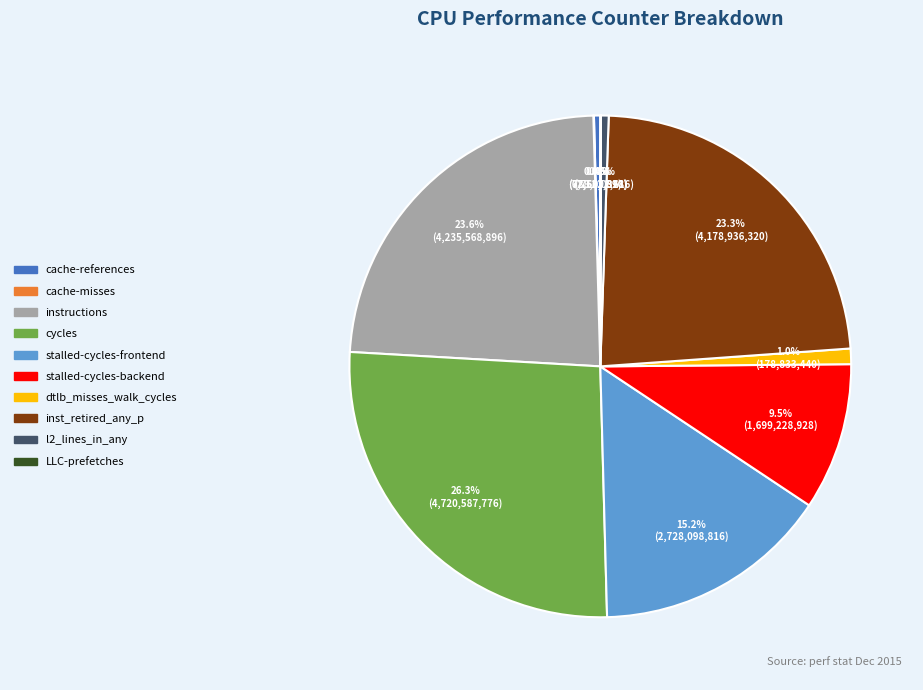

To the nearest percent, what is the difference between the largest and smallest slice percentages?

26%